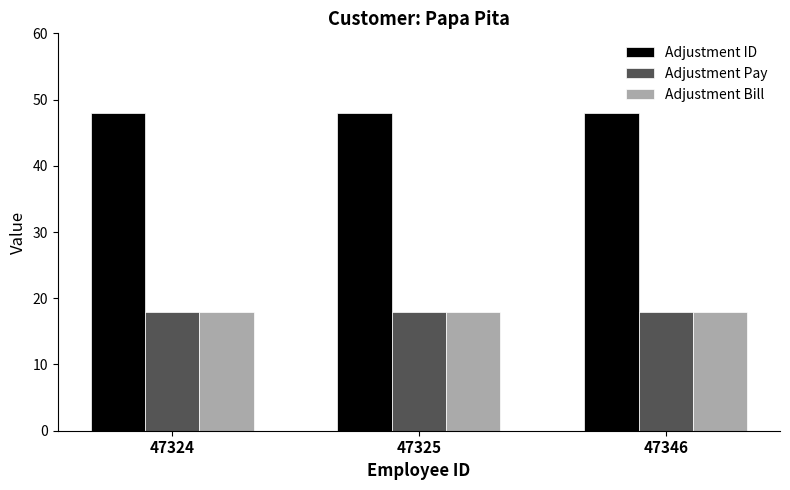

Reading right to left, what are all the values shown in this chart?

Adjustment ID: 48	48	48
Adjustment Pay: 18	18	18
Adjustment Bill: 18	18	18